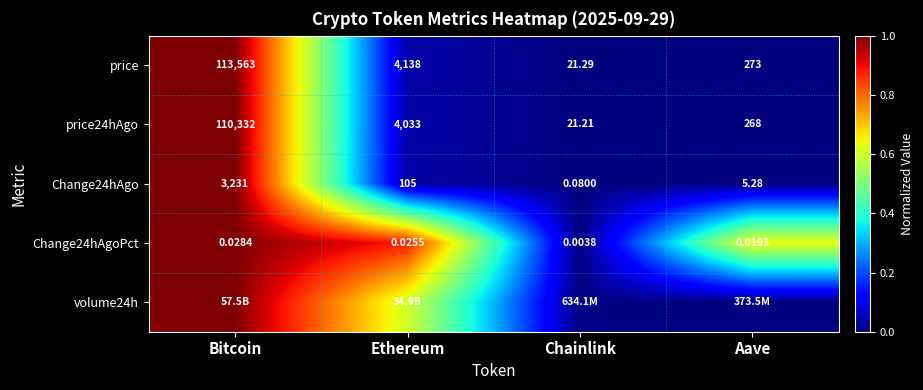

At which label does price24hAgo first exceed 4033?

Bitcoin